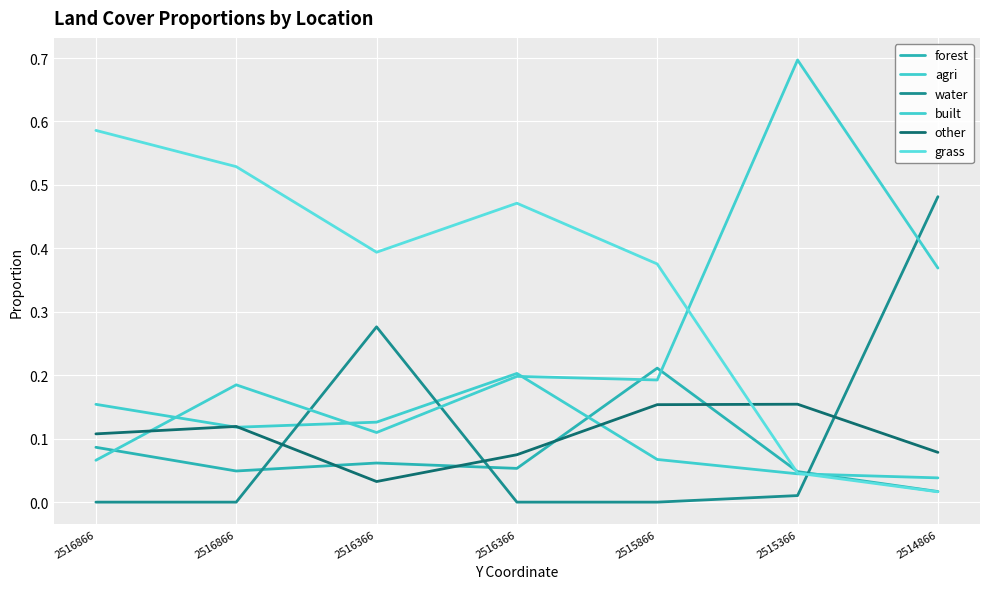

Where is the first local maximum for water?

2516366